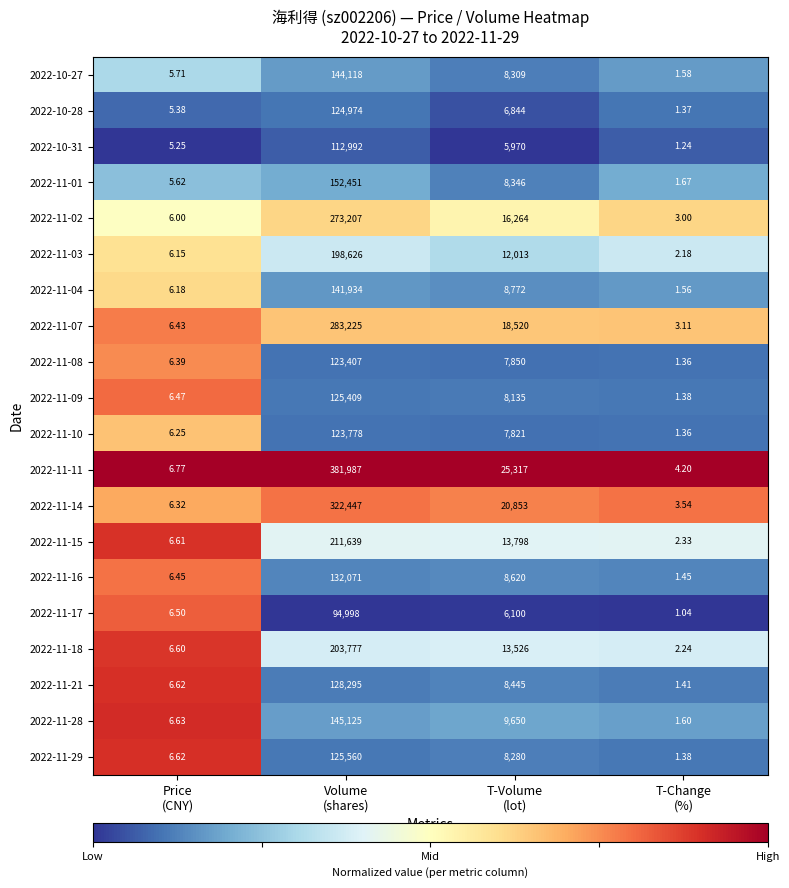

Count the number of data series in this chart.

20